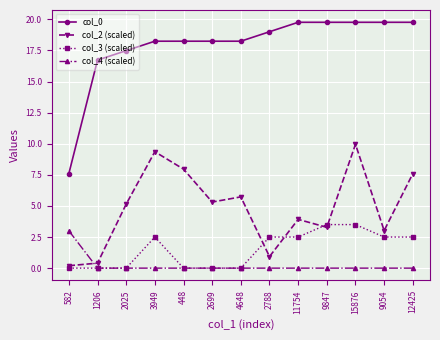

How many values in the col_2 (scaled) series are below 5?

6